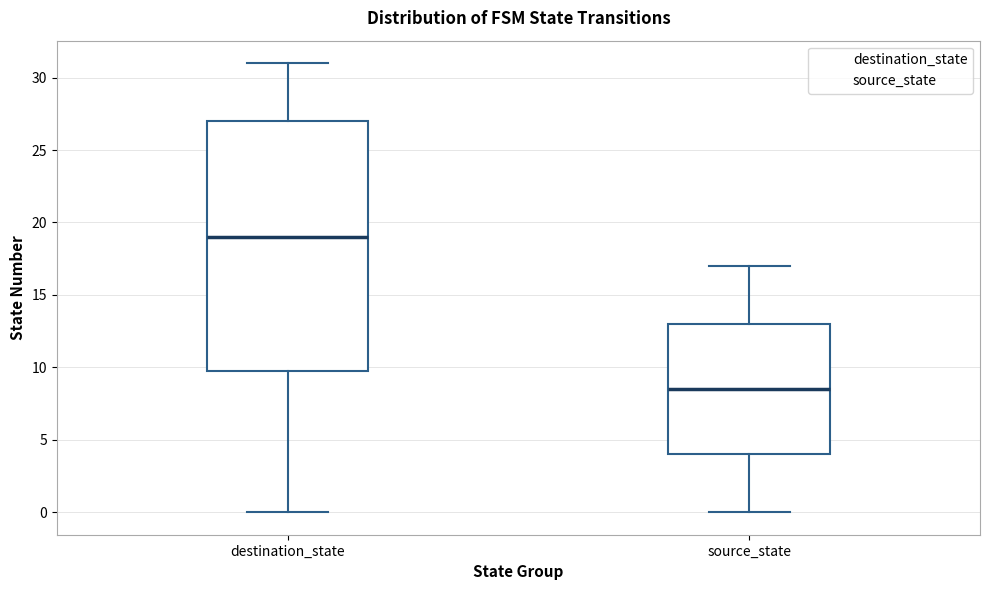

Reading left to right, read every box against the y-axis: the position of its median line, the range the box covers, and the ends of its whiskers. The values are not printed on the chart, so give them approximately, as read against the axis.

destination_state: median 19.0, box 10.0 to 27.0, whiskers 0.0 to 31.0
source_state: median 8.5, box 4.0 to 13.0, whiskers 0.0 to 17.0